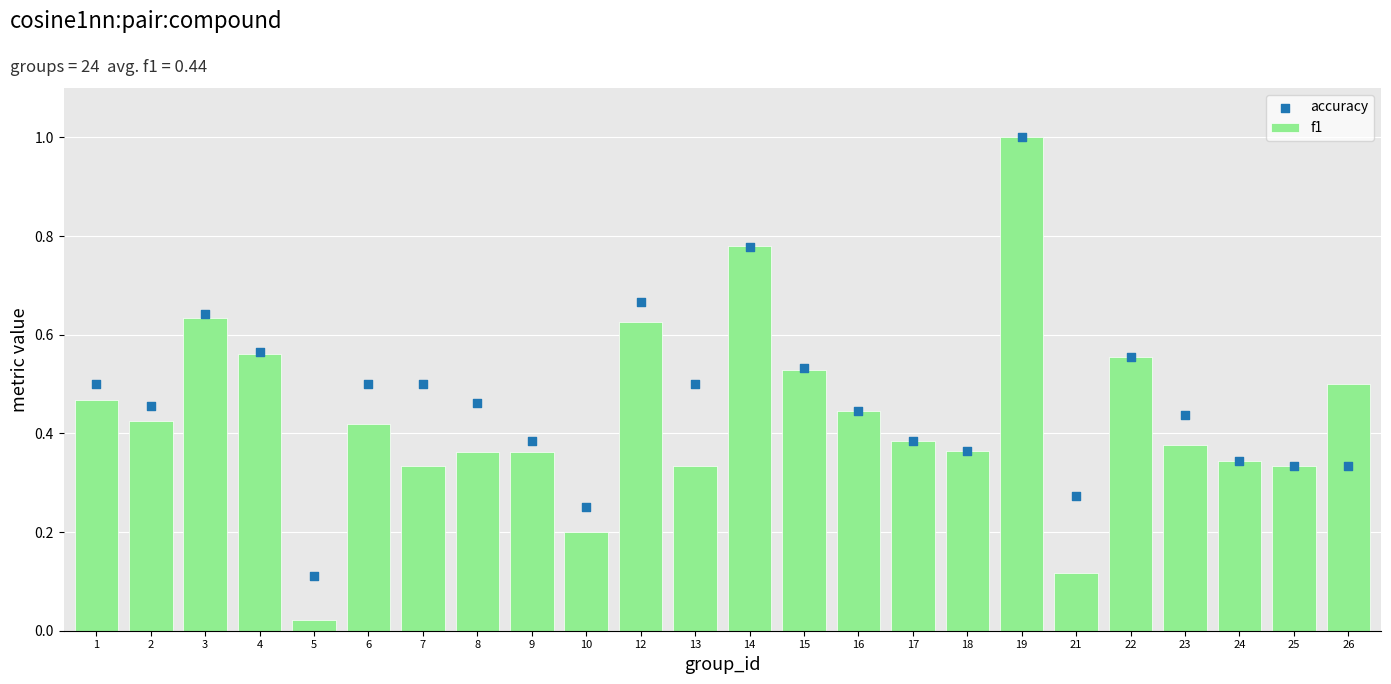

Is the value of f1 at 10 greater than the value of accuracy at 26?

No